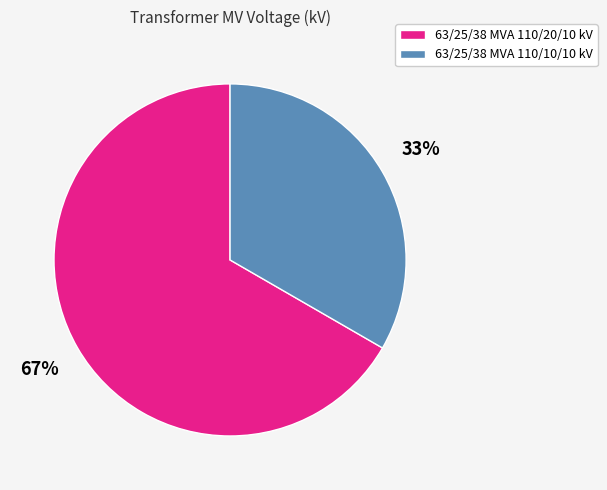

Approximately how many times larger is the value at 63/25/38 MVA 110/20/10 kV compared to 63/25/38 MVA 110/10/10 kV?

2.0